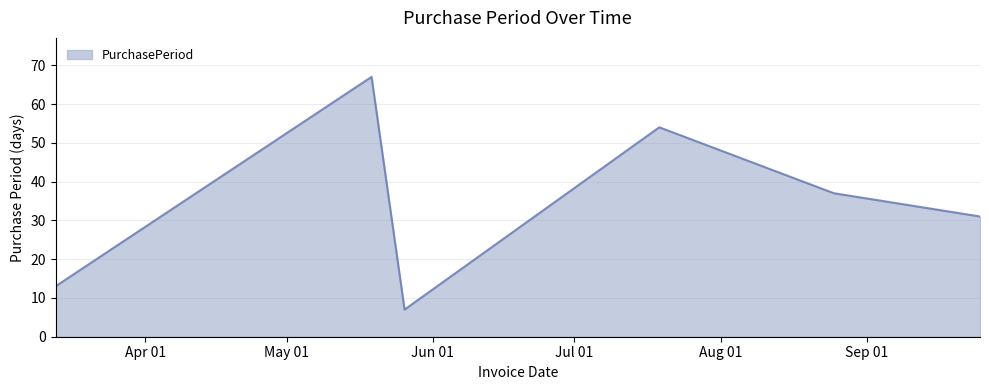

What is the average value?

35